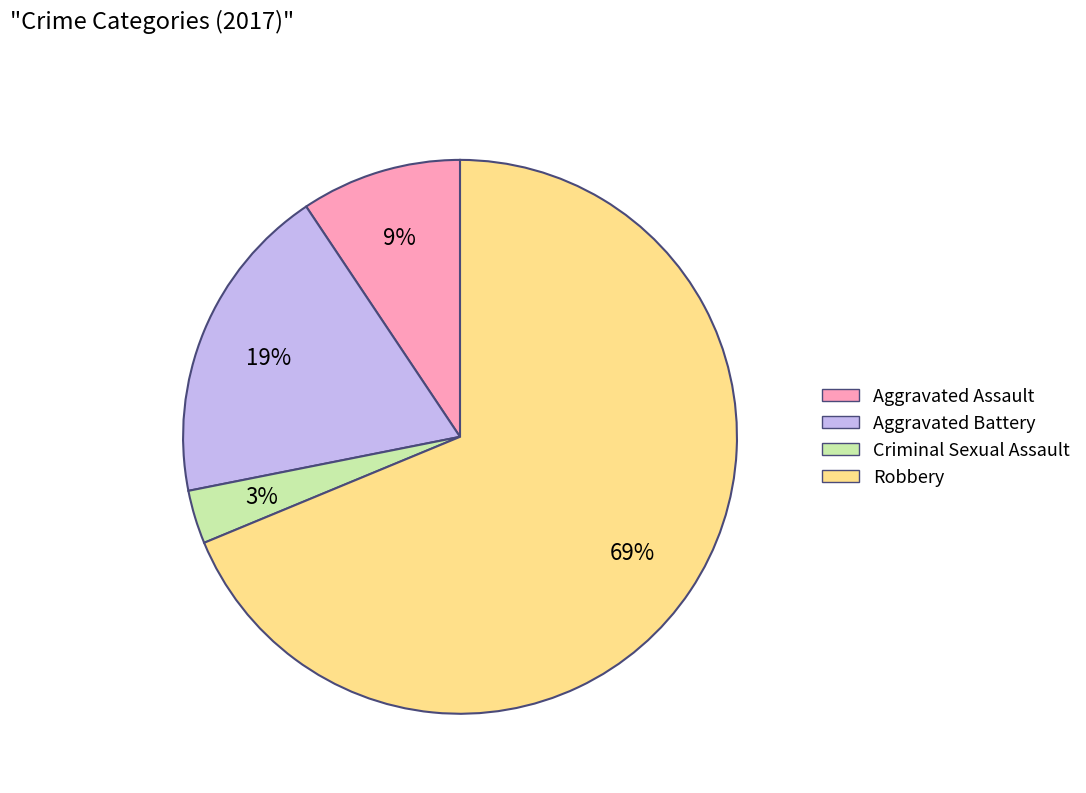

Which slice is the largest?

Robbery